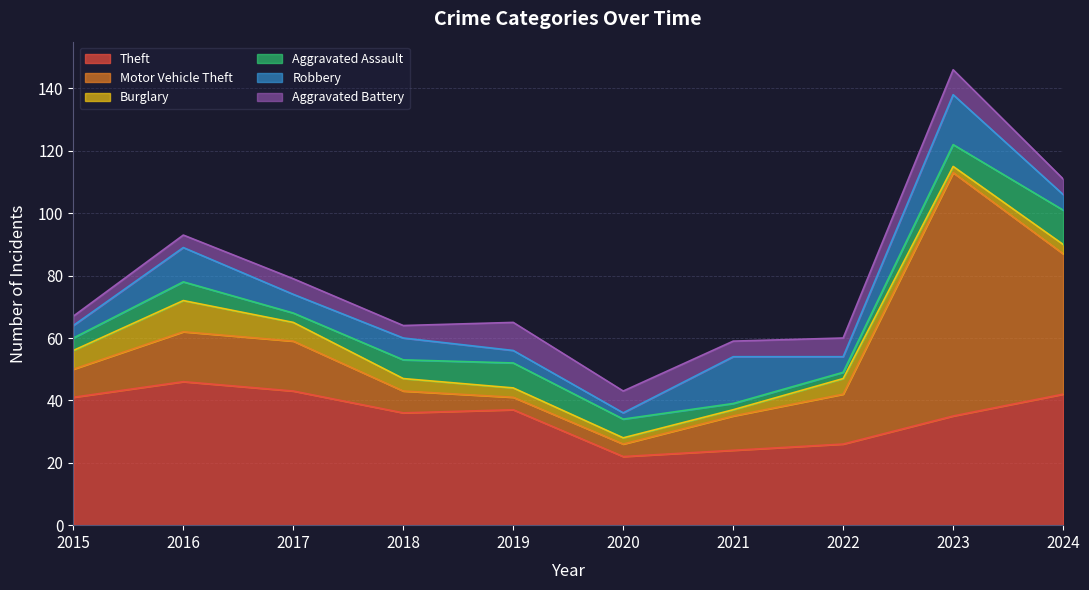

True or false: Aggravated Assault has more than 0 points higher than both neighbors.

True